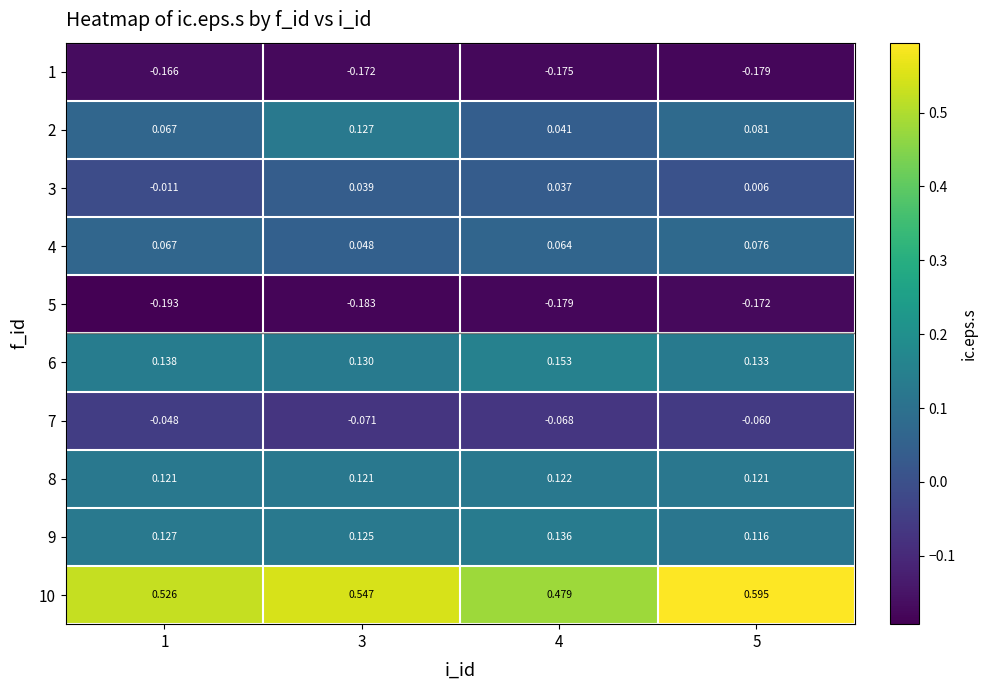

Which category has the highest value across all series?

5